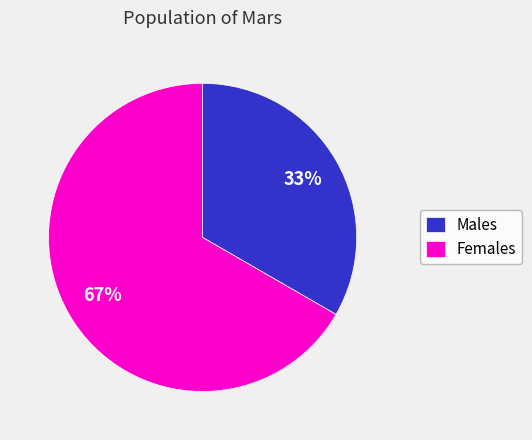

Do Females and Males together represent more than half of the pie?

Yes